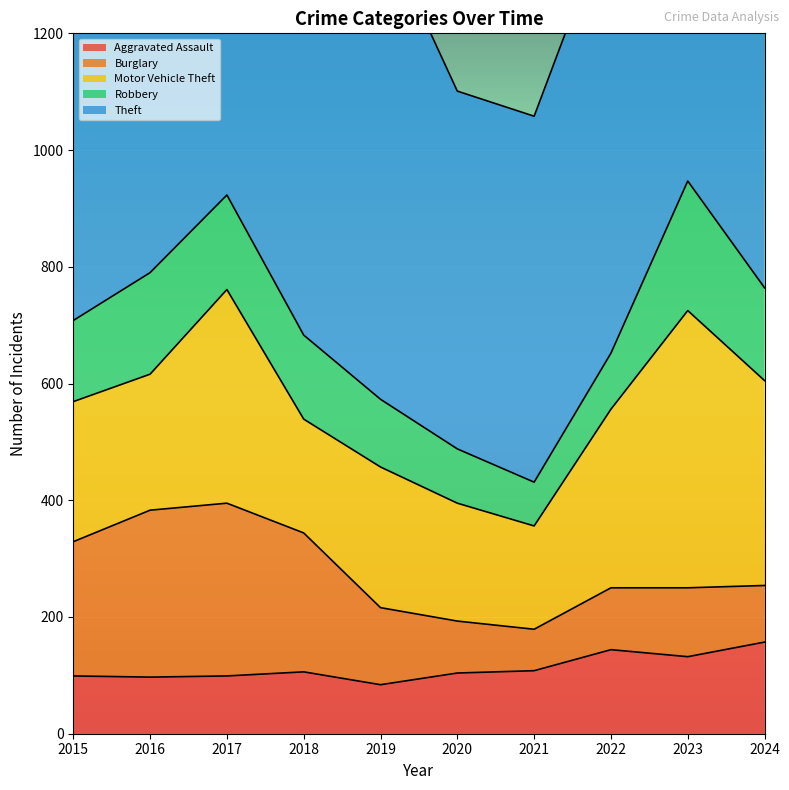

What is the difference between the Theft values at 2019 and 2018?

10